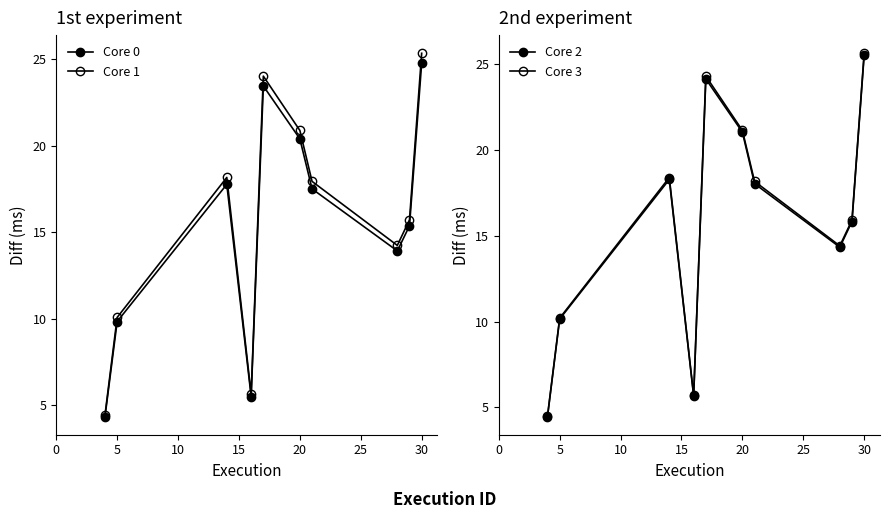

What are all the series names shown in the legend?

Core 0, Core 1, Core 2, Core 3